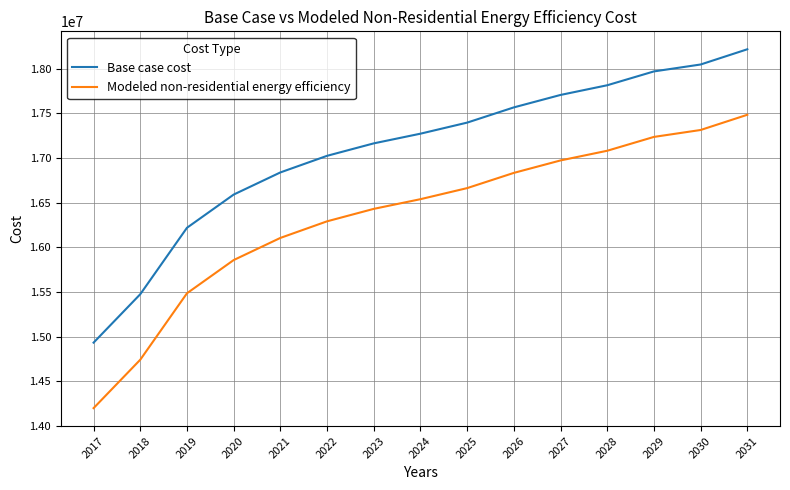

Reading left to right, transcribe all the data shown in this chart.

Base case cost: 14932630.8	15474992.2	16218802.1	16590707.1	16838643.8	17024596.2	17164060.6	17272532.9	17396501.2	17566957.6	17706422.0	17814894.3	17969854.7	18047334.9	18217791.3
Modeled non-residential energy efficiency: 14199133.9	14741495.3	15485305.2	15857210.2	16105146.8	16291099.3	16430563.7	16539036.0	16663004.3	16833460.7	16972925.1	17081397.4	17236357.8	17313838.0	17484294.4